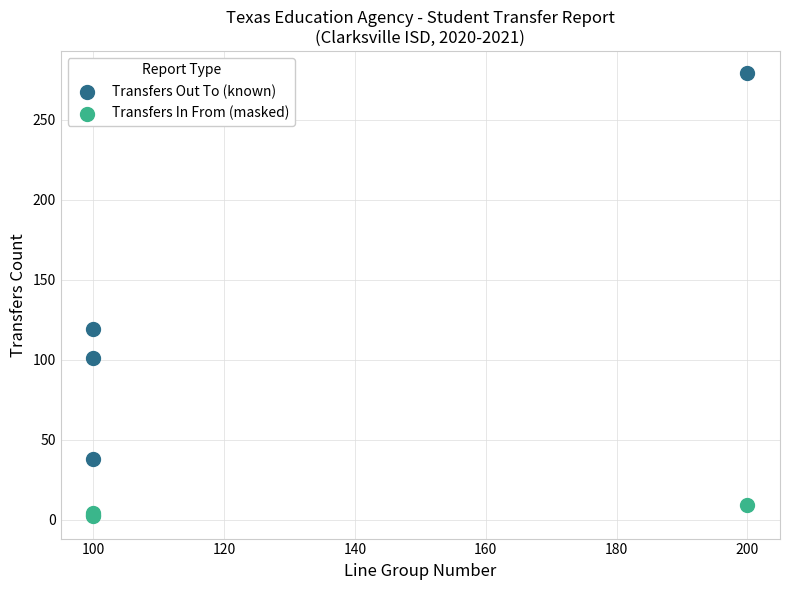

What is the X range (max minus min) for the scatter plot?

100